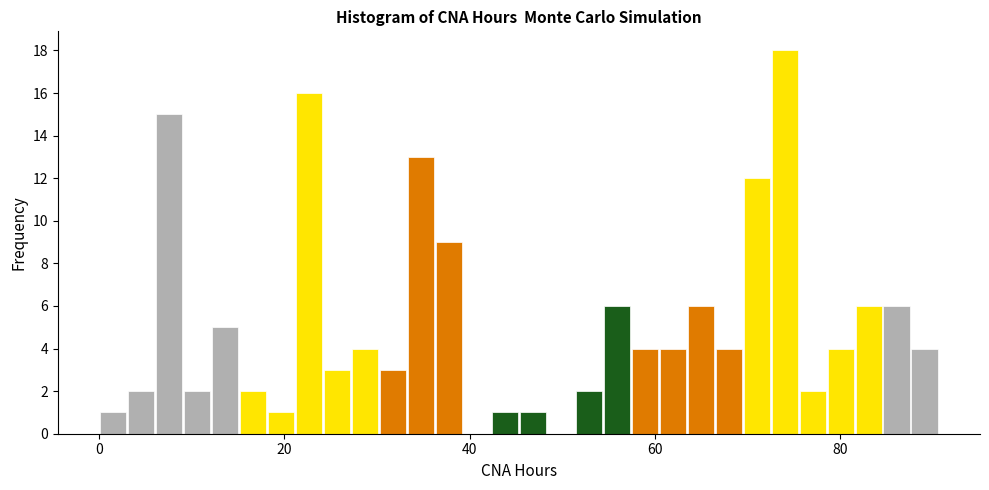

Around what value on the x-axis is the tallest bar? Give the approximate position of its centre, as read against the axis.

74